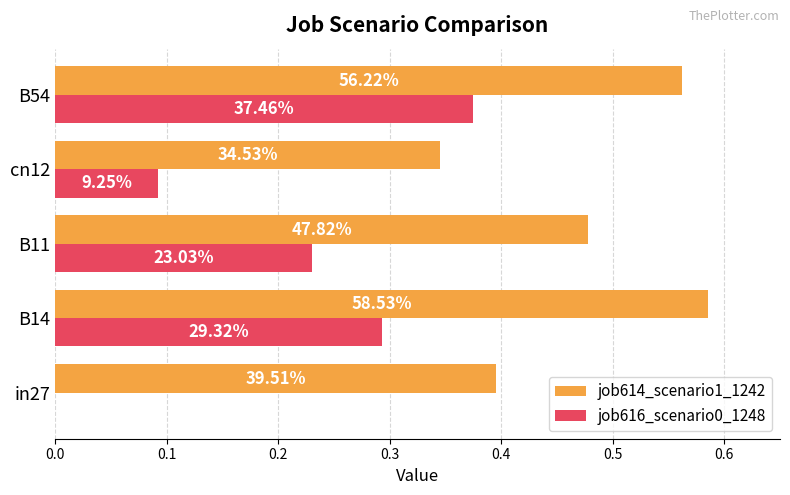

Rank the series by their maximum value, from lowest to highest.

job616_scenario0_1248, job614_scenario1_1242